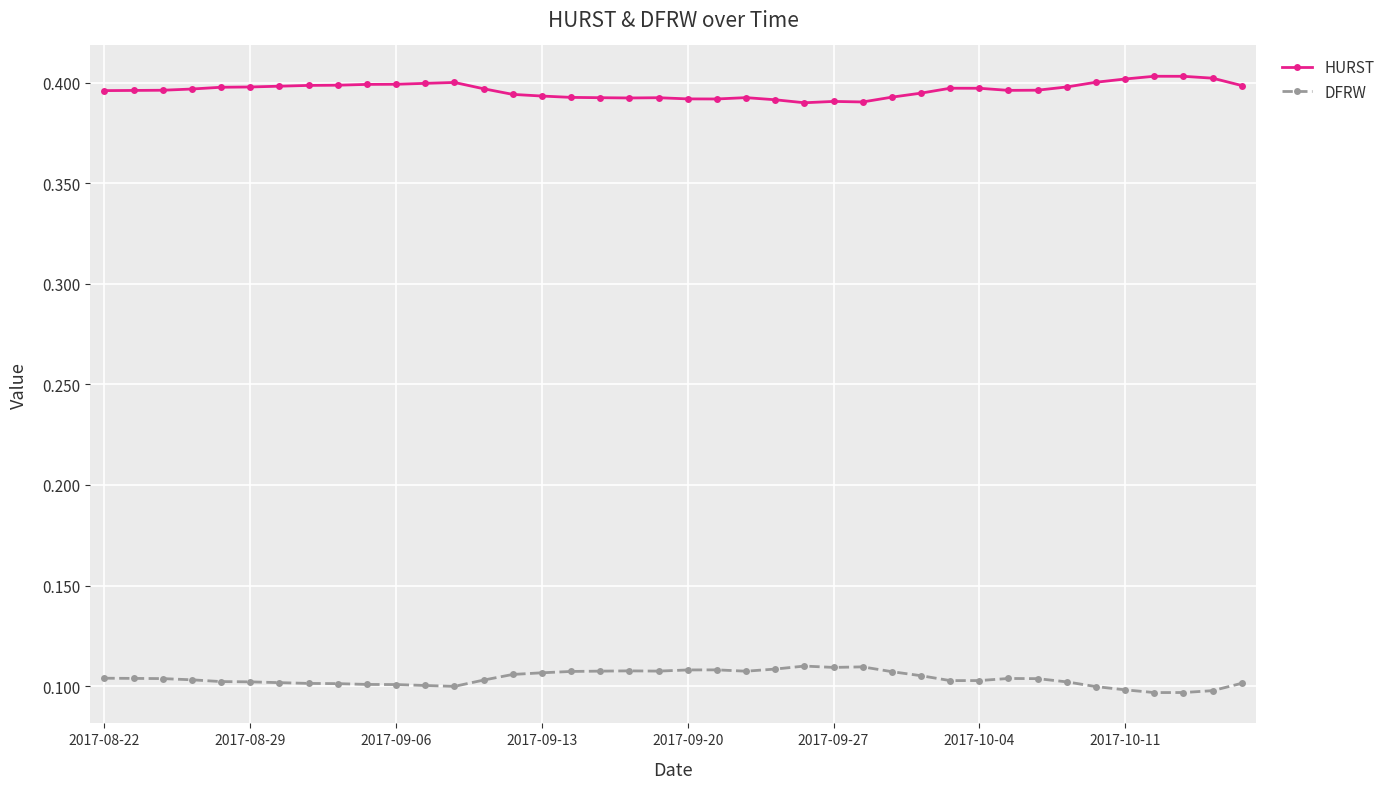

How many categories are shown in the chart?

40